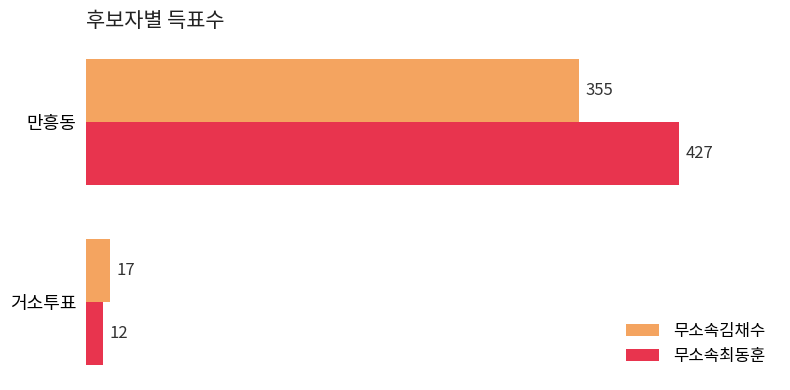

Is the value of 무소속김채수 at 만흥동 greater than the value of 무소속최동훈 at 만흥동?

No